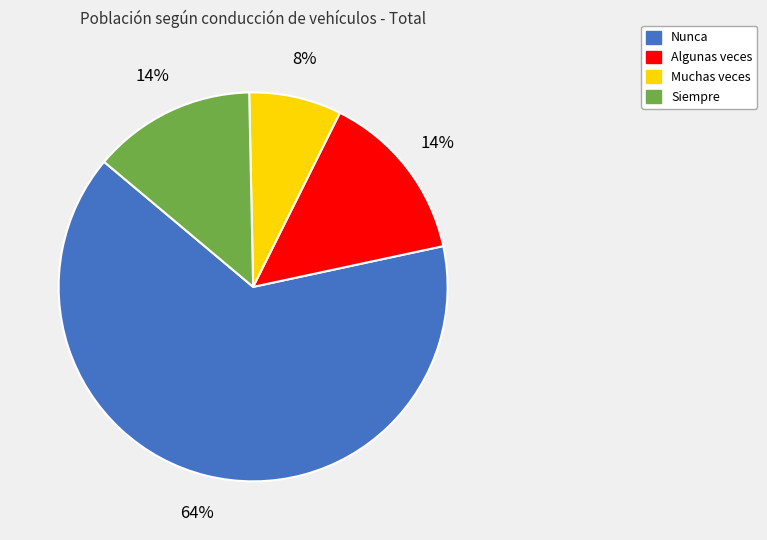

What percentage is the Algunas veces slice, to the nearest percent?

14%